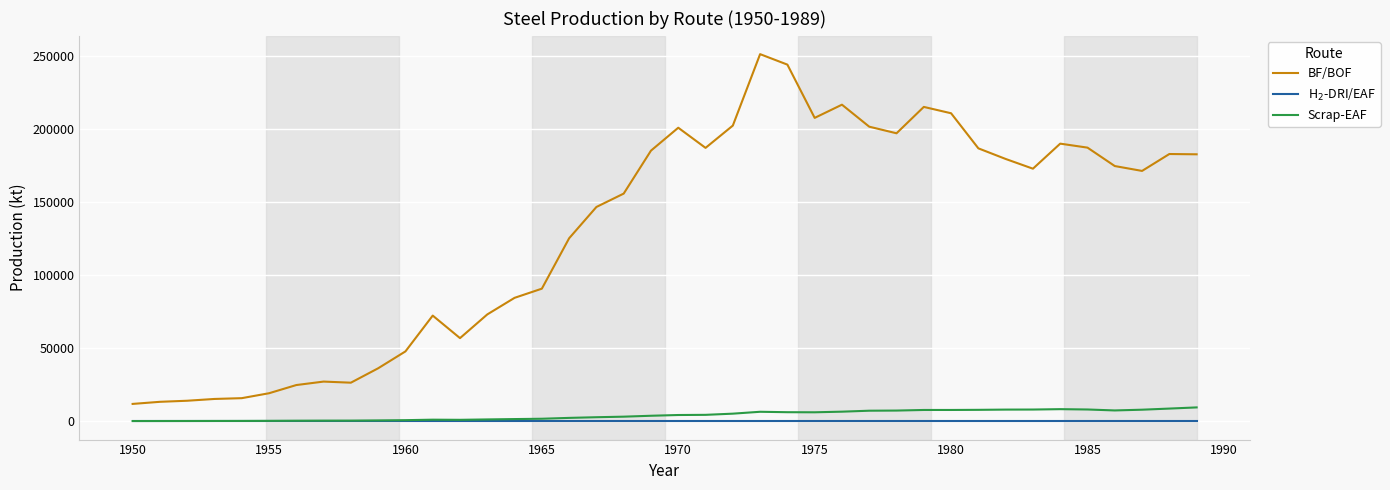

True or false: BF/BOF and Scrap-EAF cross at least once.

False